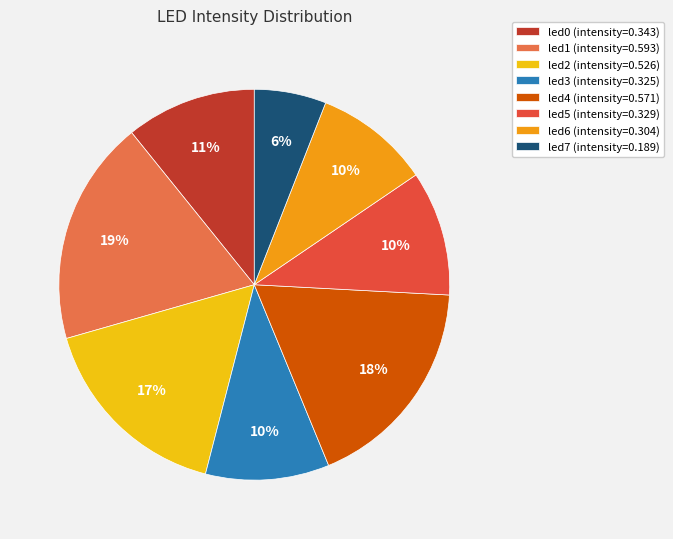

Combined, do led6 and led5 account for over 50%?

No